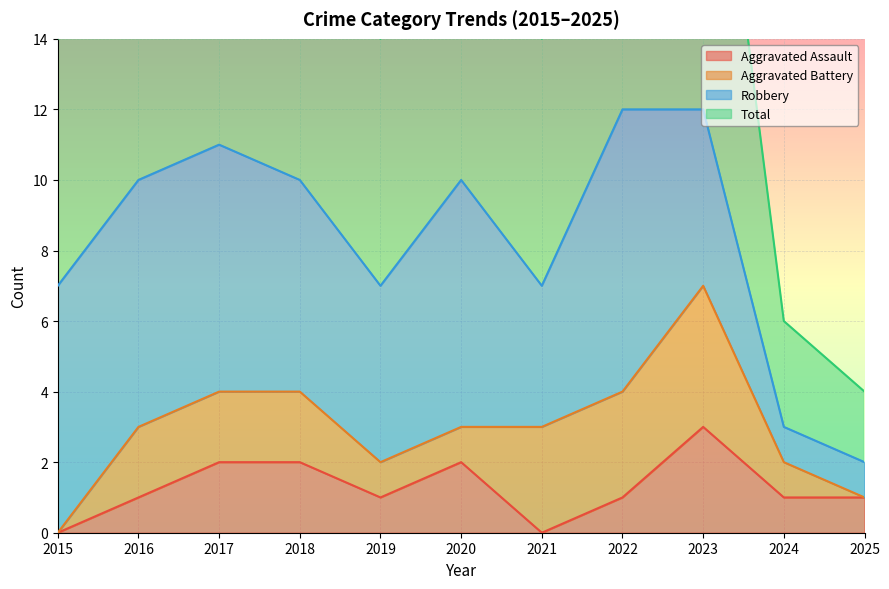

What is the value of the Aggravated Assault point at the 11th from the left?

1